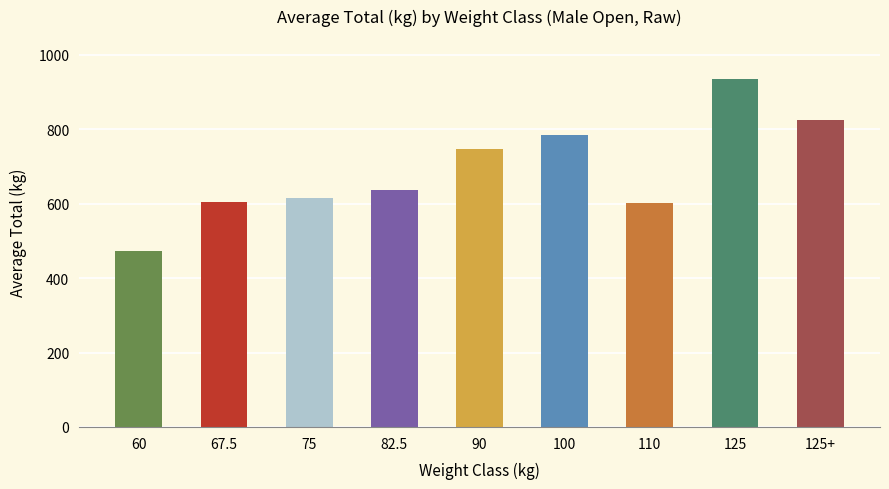

How many values exceed 636?

5